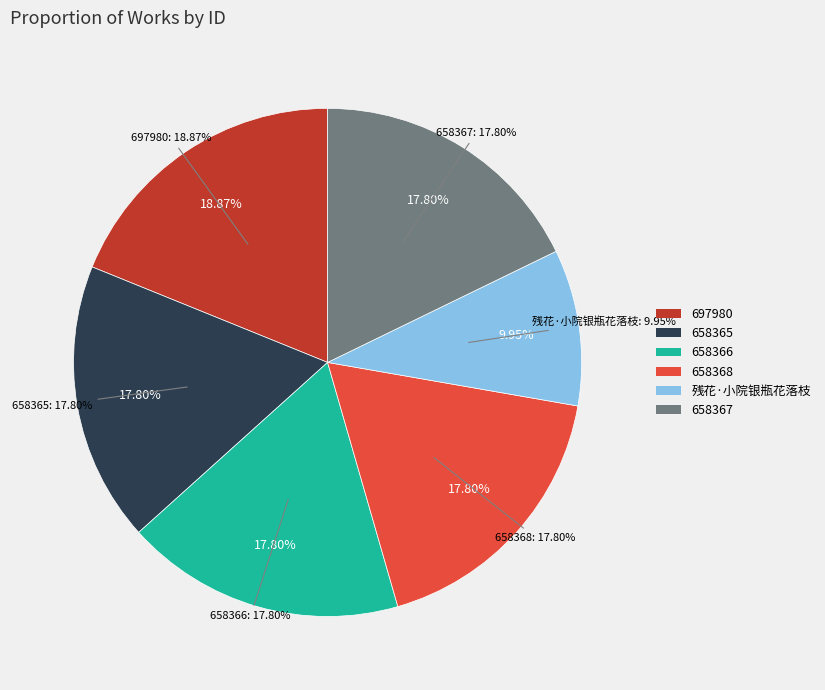

Rank the categories by value from highest to lowest.

697980, 658368, 658367, 658366, 658365, 残花·小院银瓶花落枝